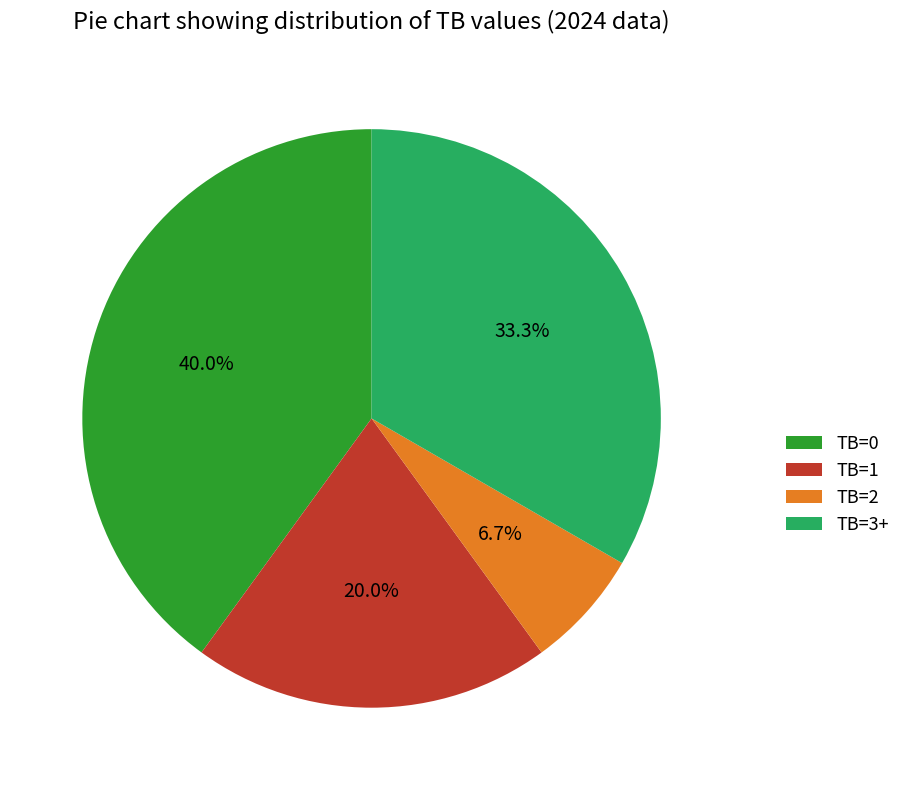

What is the total percentage of TB=3+ and TB=2?

40.0%